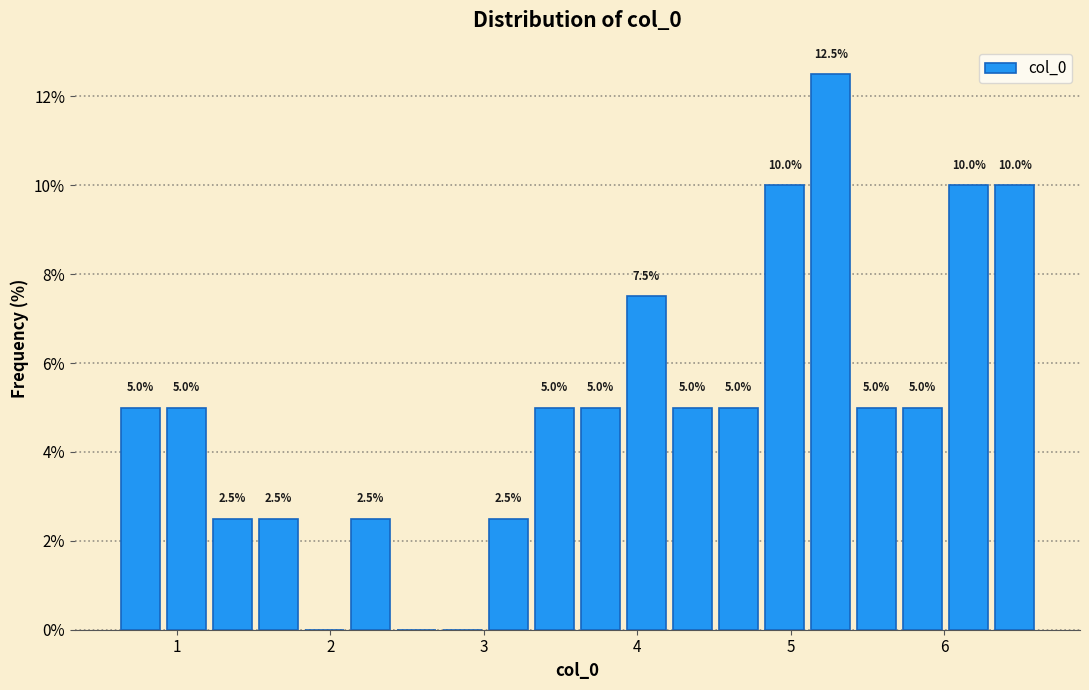

Around what value on the x-axis is the tallest bar? Give the approximate position of its centre, as read against the axis.

5.3